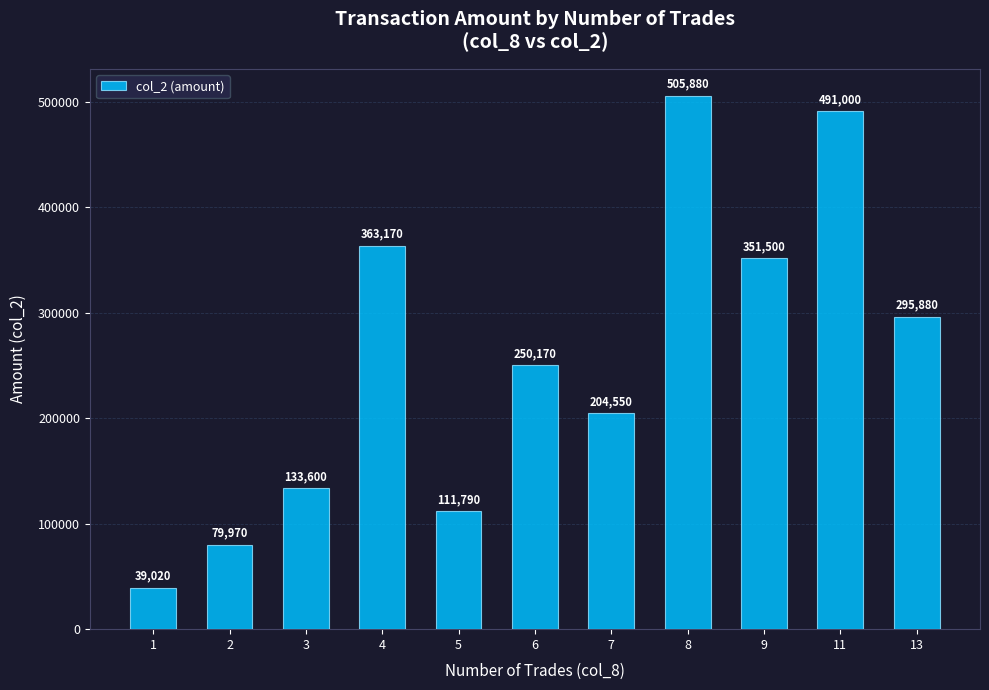

Rank the categories by value from lowest to highest.

1, 2, 5, 3, 7, 6, 13, 9, 4, 11, 8